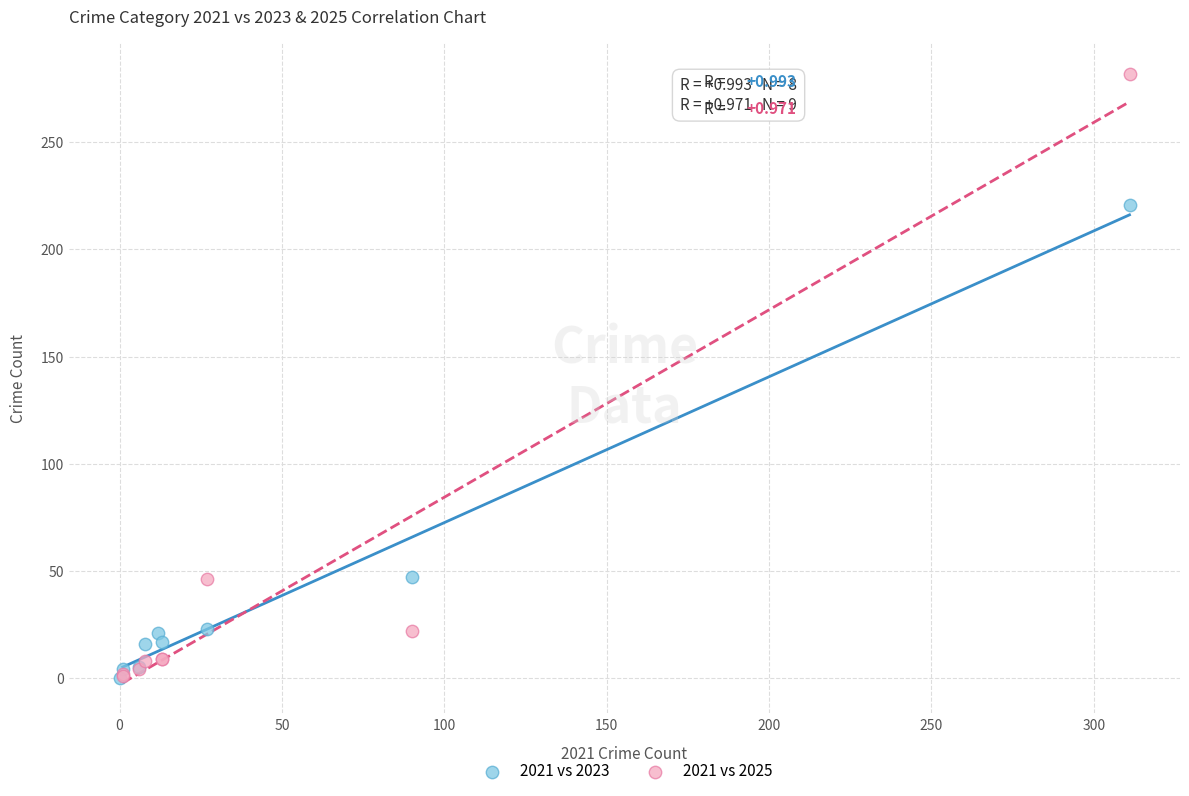

Which series has the widest spread of Y values?

2021 vs 2025